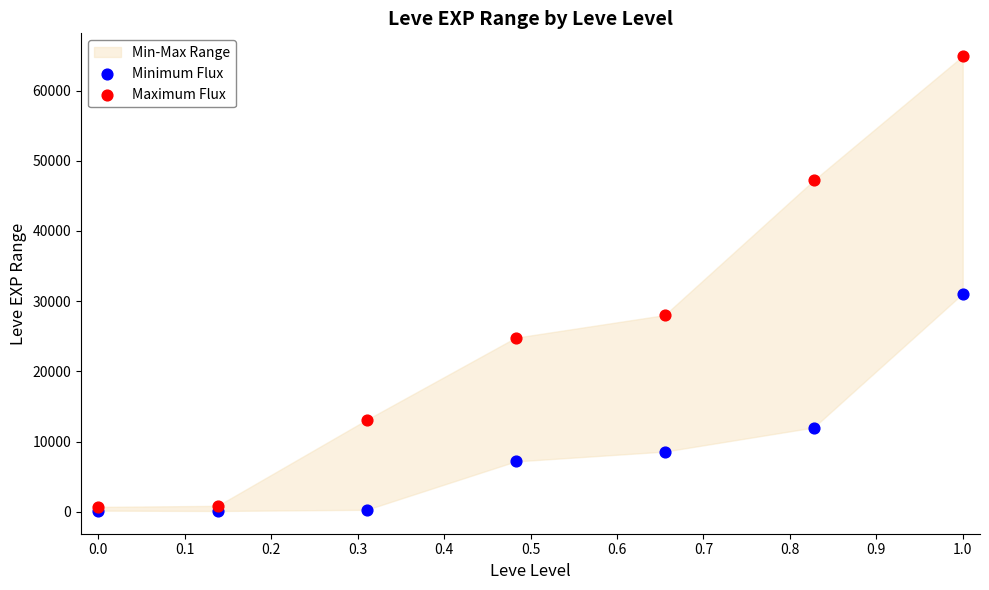

In the Minimum Flux series, what Y value is closest to 15590?

12000